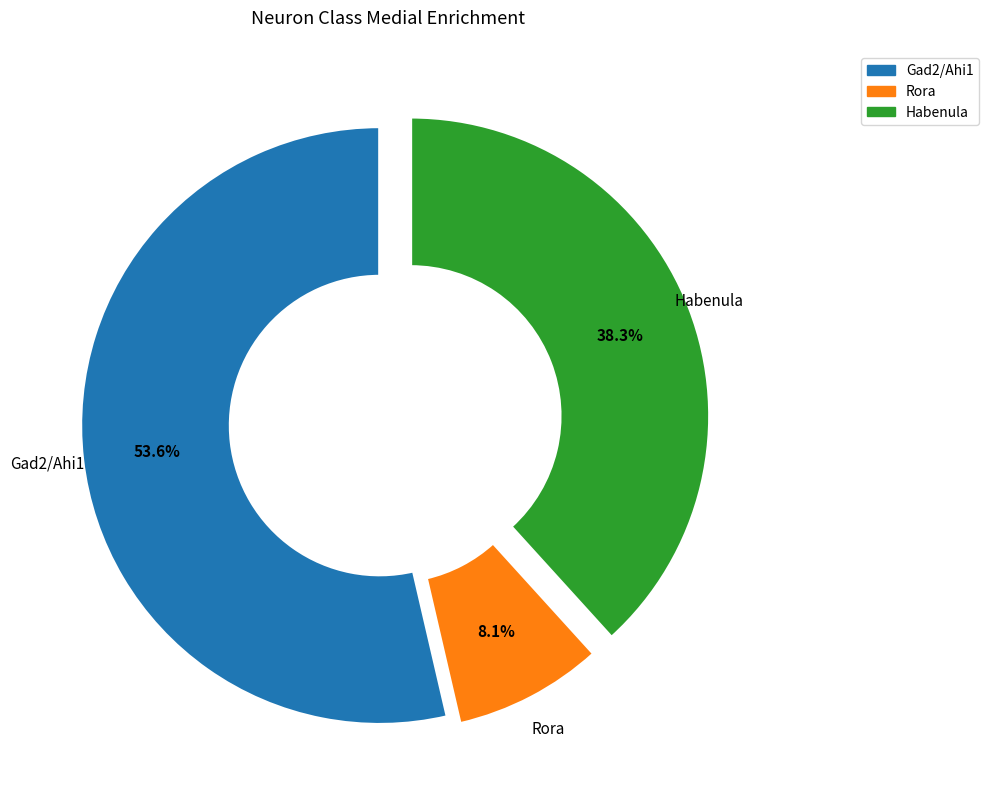

What percentage is the Habenula slice, to the nearest percent?

38%